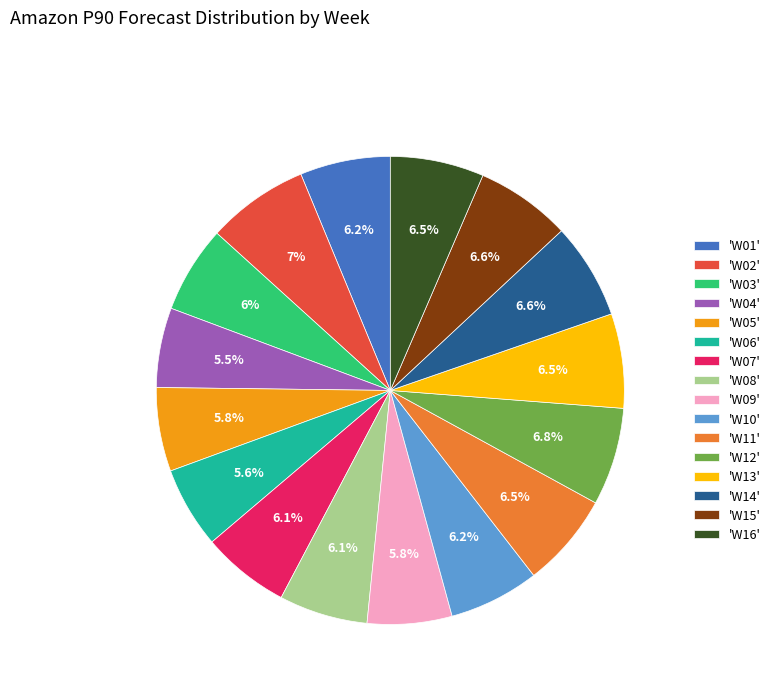

To the nearest percent, what is the difference between the largest and smallest slice percentages?

2%